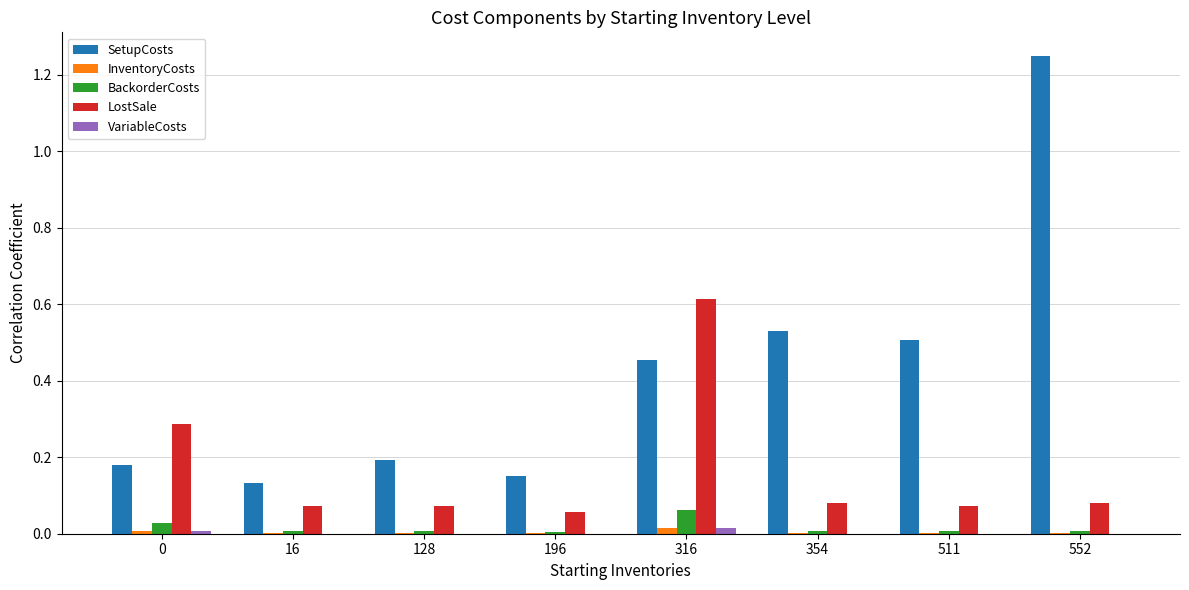

Which label corresponds to the largest value in the chart?

552